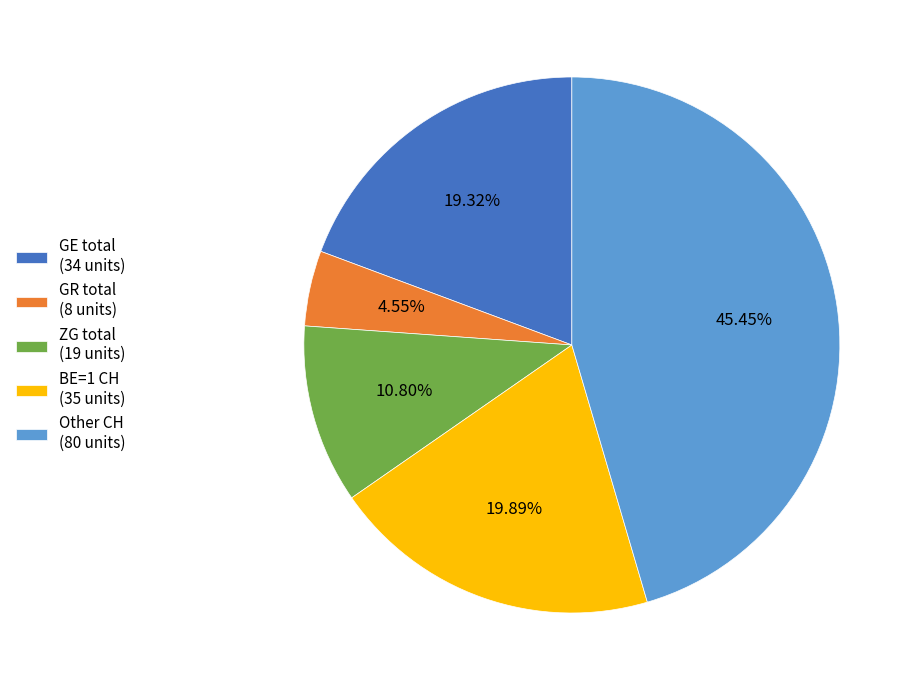

To the nearest percent, what is the average slice percentage?

20%